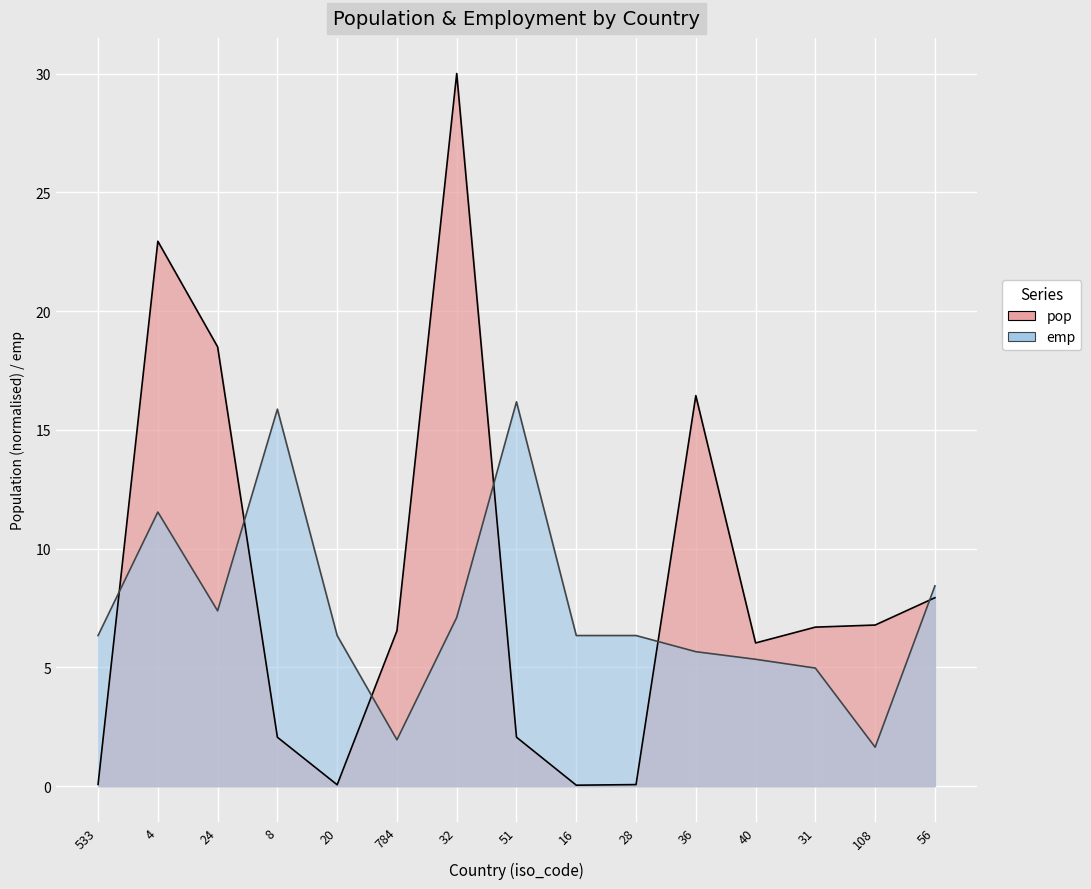

Which series has the largest total across all categories?

pop